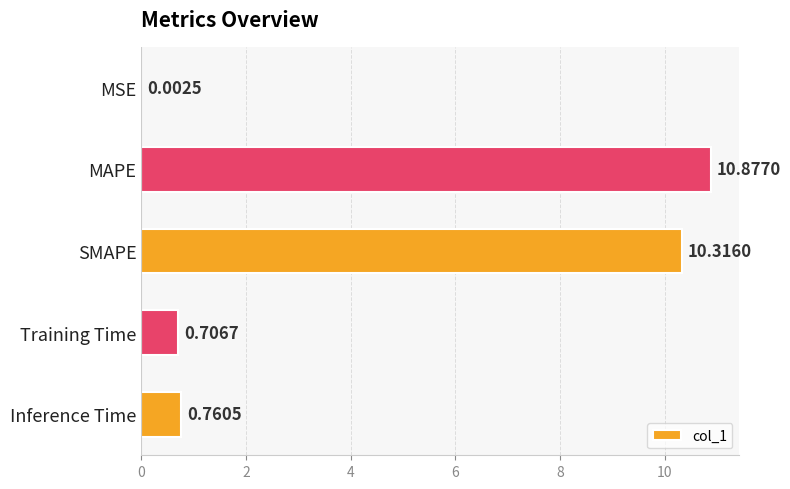

What is the change in value from MSE to MAPE?

+10.9